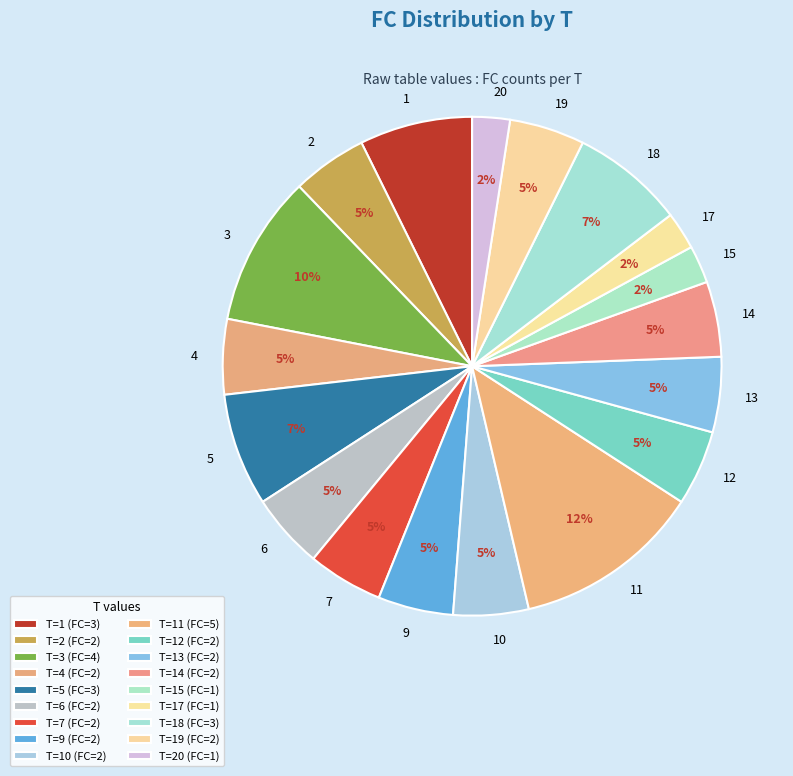

Does 2 account for over 50% of the chart?

No